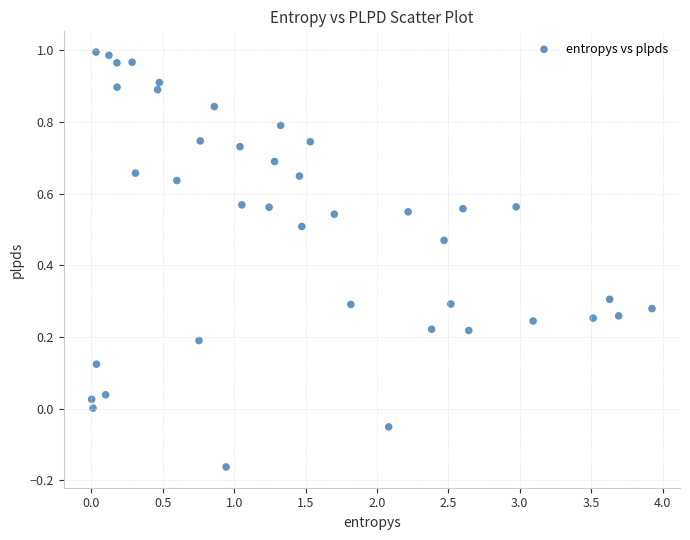

What is the range of Y values (max minus min)?

1.2